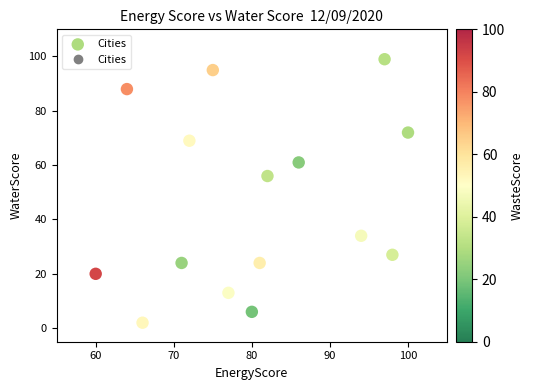

What is the range of X values (max minus min)?

40